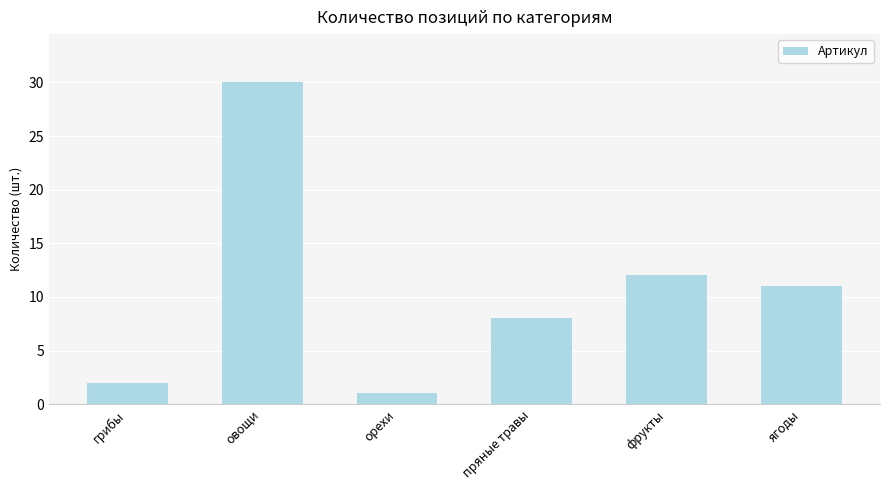

What is the difference between the values at фрукты and пряные травы?

4